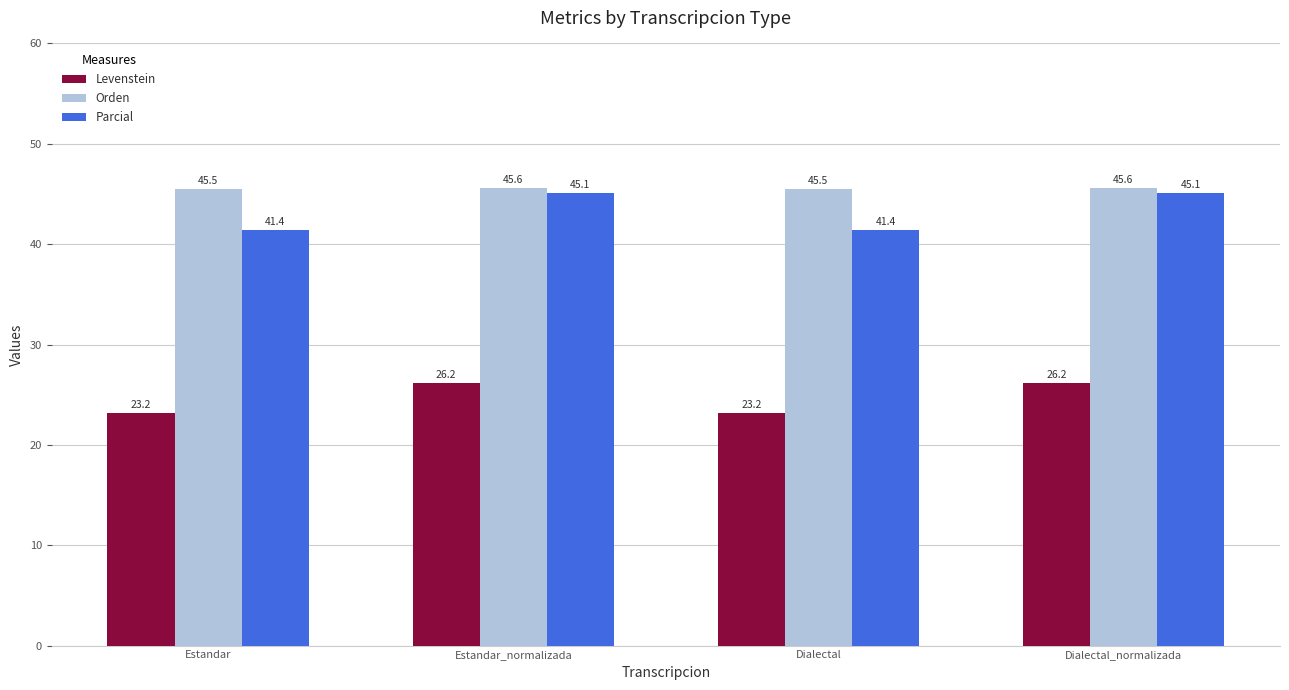

Is the value of Levenstein at Dialectal_normalizada greater than the value of Parcial at Dialectal?

No